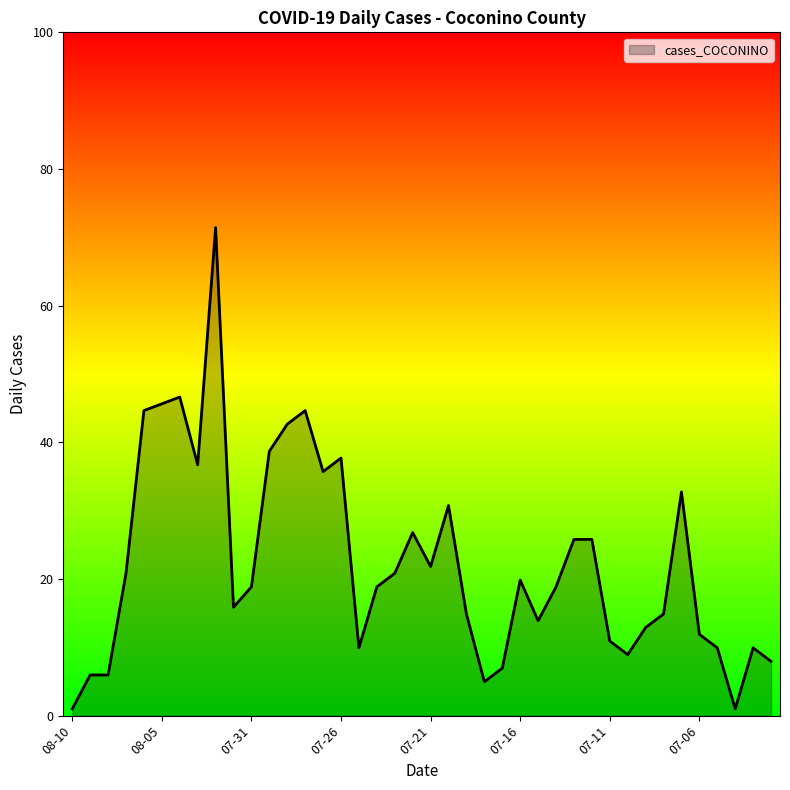

What is the difference between the maximum and minimum values?

71